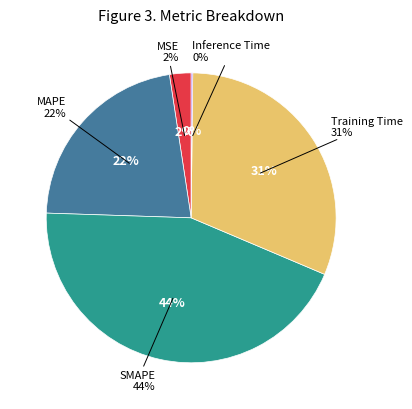

True or false: Training Time accounts for 31% of the total.

True